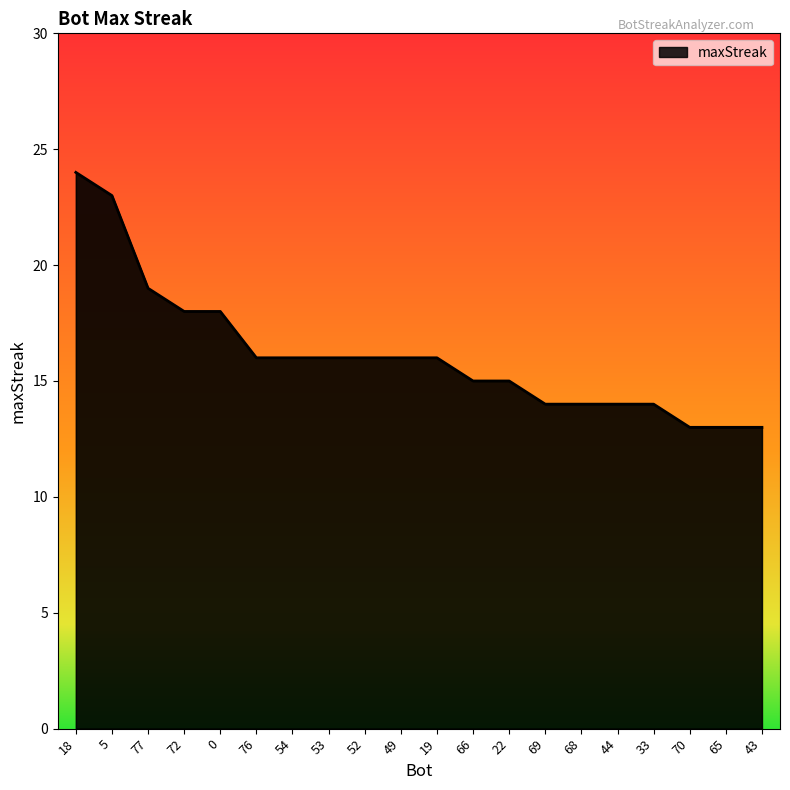

True or false: the data shows 23 at 5.

True